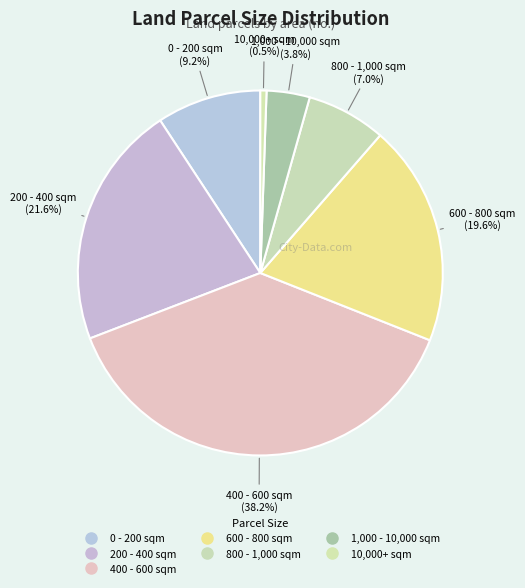

Which slice is the smallest?

10,000+ sqm